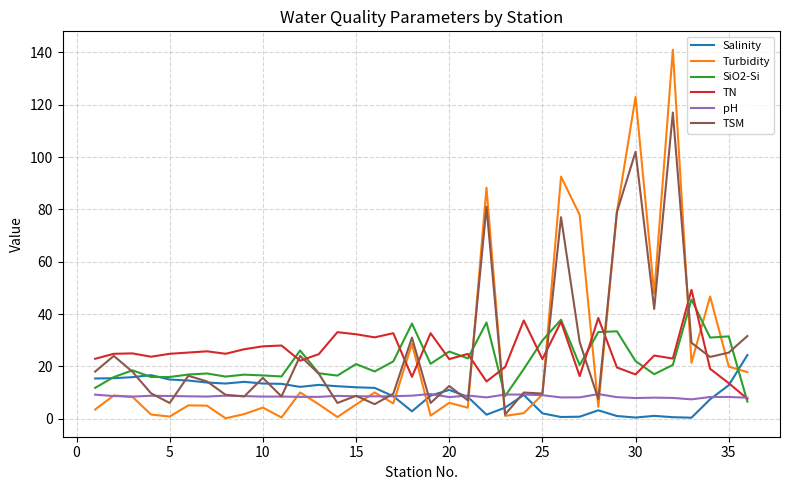

What is the maximum value for TSM?

117.0